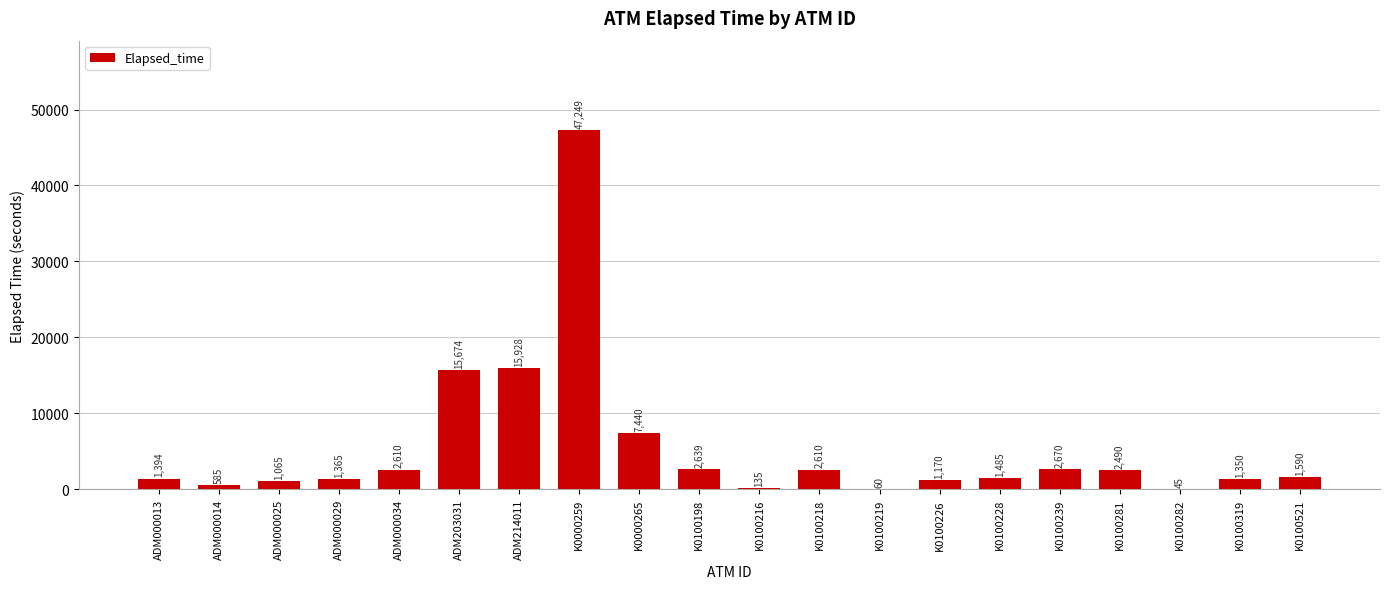

Approximately how many times larger is the value at ADM214011 compared to ADM203031?

1.0